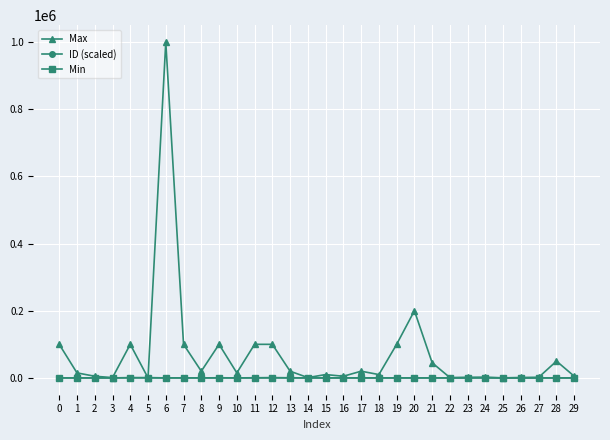

Which series has the largest total across all categories?

Max